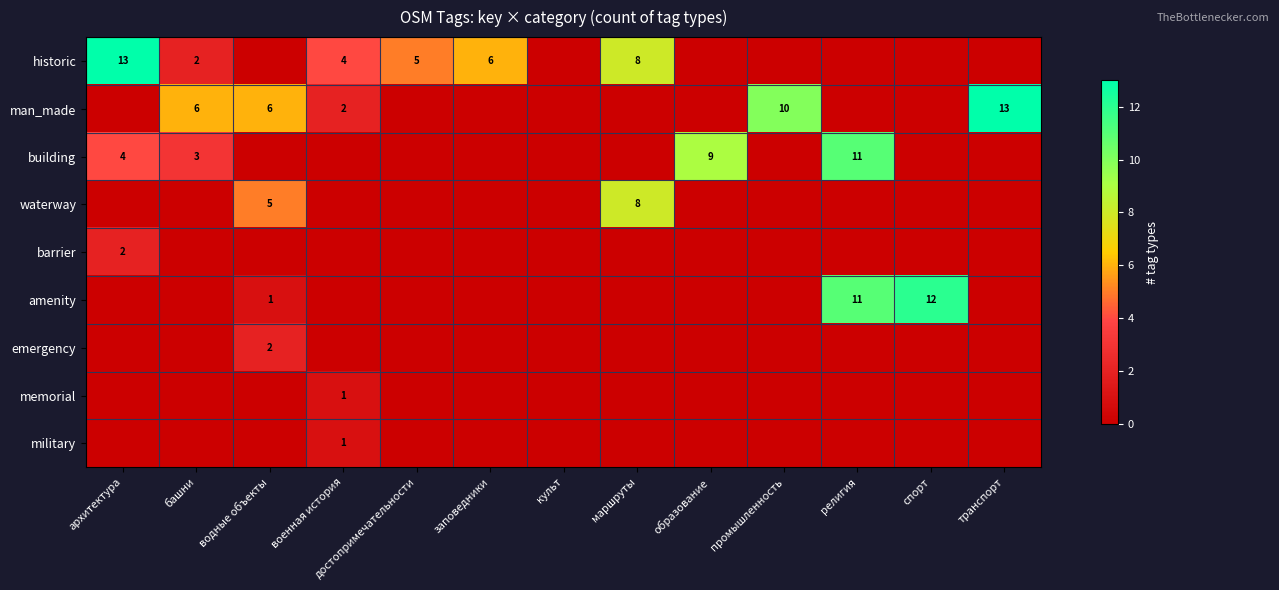

What is the sum of the historic values at маршруты and достопримечательности?

13